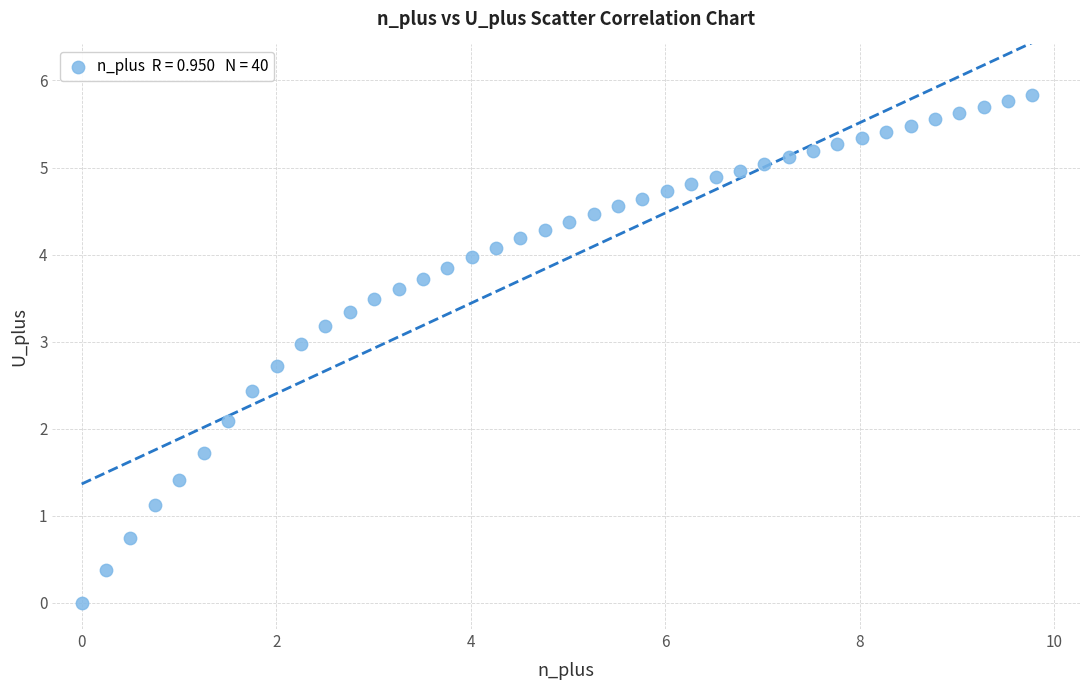

What is the range of X values (max minus min)?

9.8